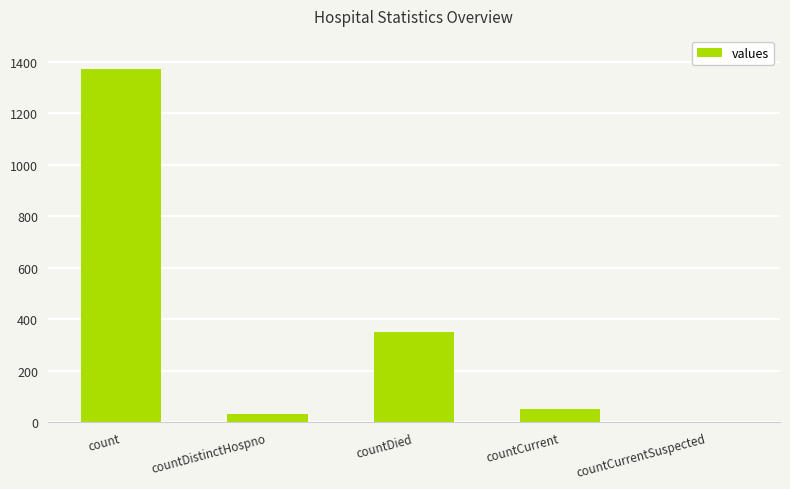

Is it true that the value at count is 758?

False